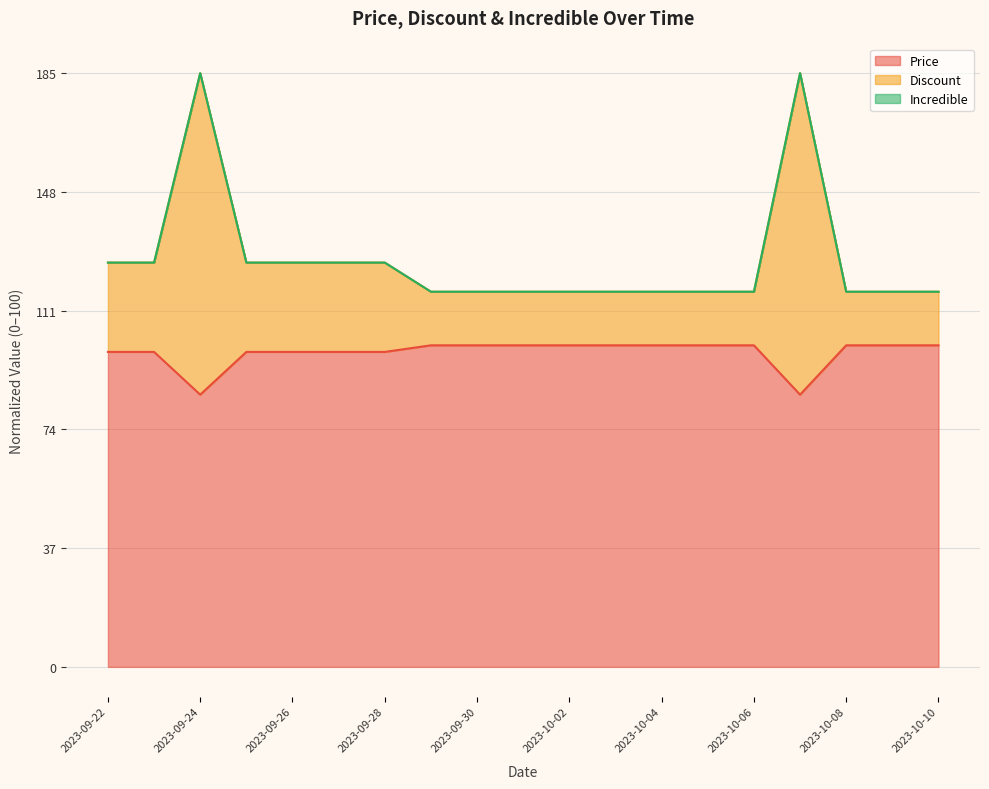

What is the minimum value for Price?

84.7